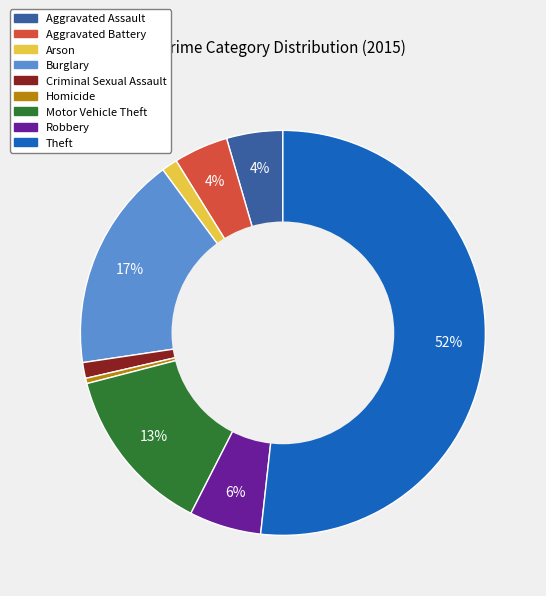

To the nearest percent, what is the difference between the Burglary and Aggravated Assault slice percentages?

13%